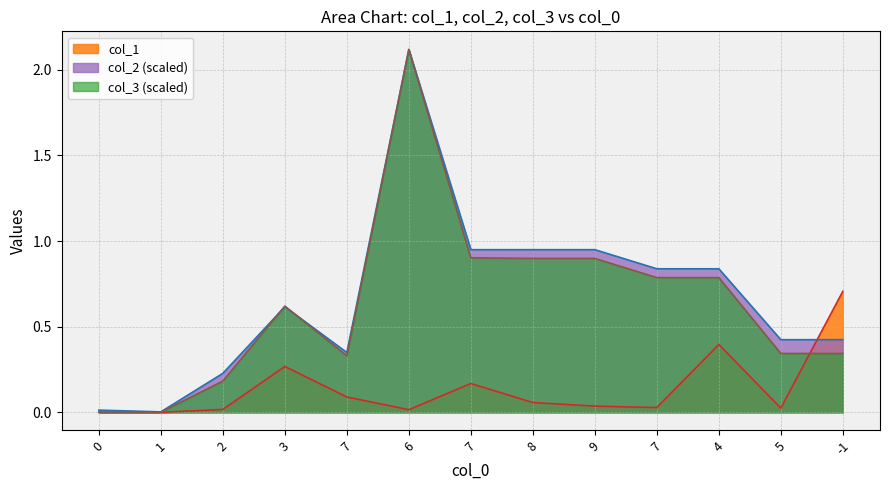

Reading left to right, extract all data points from this chart.

col_1: 0=0.0	1=0.0	2=0.0	3=0.3	7=0.1	6=0.0	7=0.2	8=0.1	9=0.0	7=0.0	4=0.4	5=0.0	-1=0.7
col_2: 0=0.0	1=0.0	2=0.2	3=0.6	7=0.3	6=2.1	7=0.9	8=0.9	9=0.9	7=0.8	4=0.8	5=0.4	-1=0.4
col_3: 0=0.0	1=0.0	2=0.2	3=0.6	7=0.3	6=2.1	7=0.9	8=0.9	9=0.9	7=0.8	4=0.8	5=0.3	-1=0.3